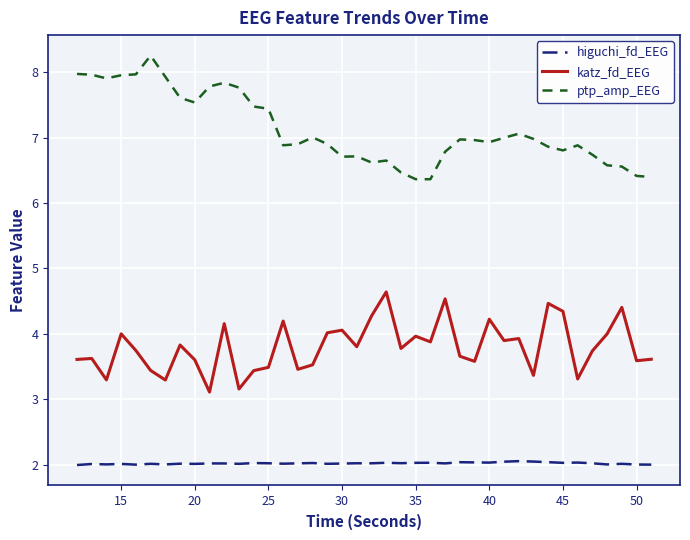

Which series has the largest total across all categories?

ptp_amp_EEG